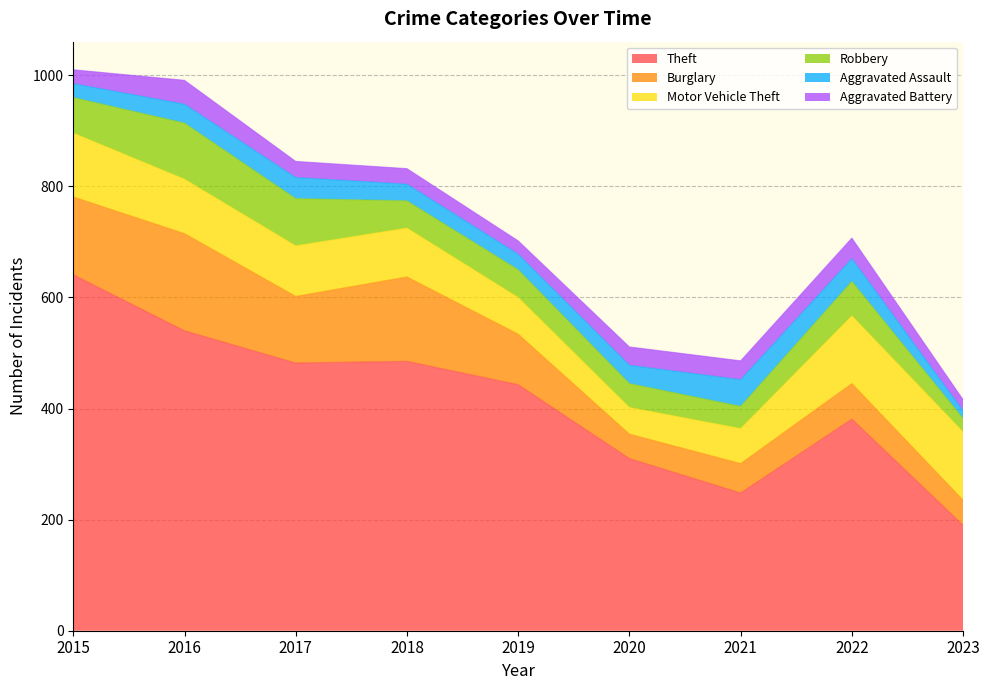

Read the Motor Vehicle Theft value at 2022, to the nearest 5.

120